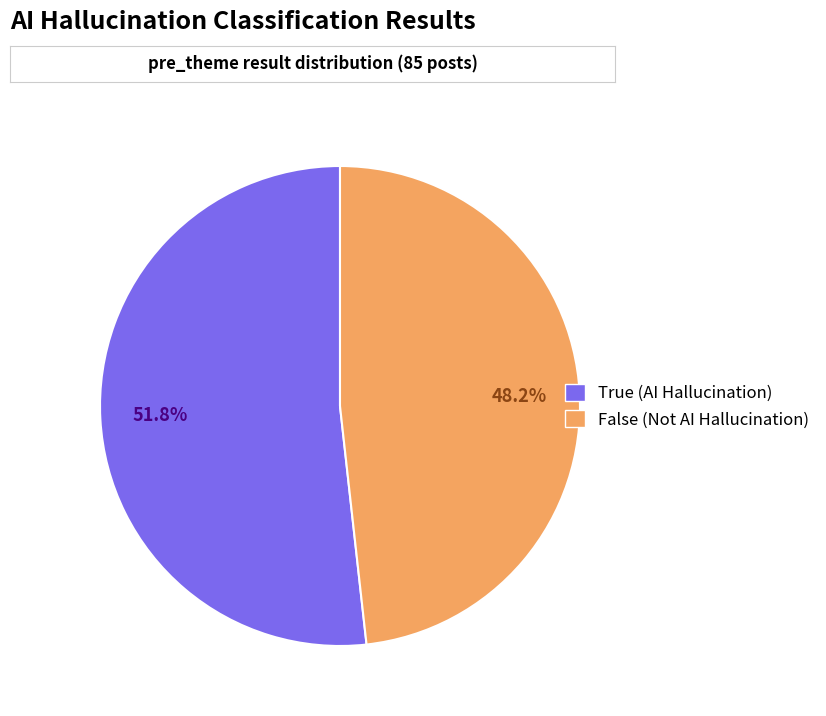

Is it true that False is 48% of the pie?

True